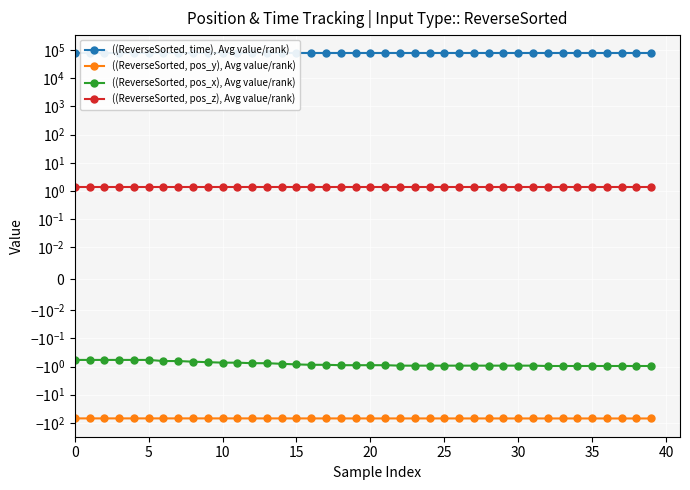

How many data points does each series have?

40